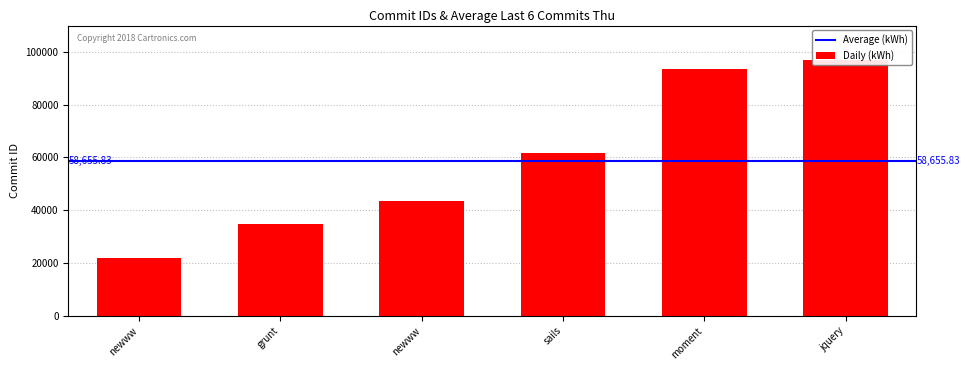

Rank the categories by value from lowest to highest.

newww, grunt, newww, sails, moment, jquery